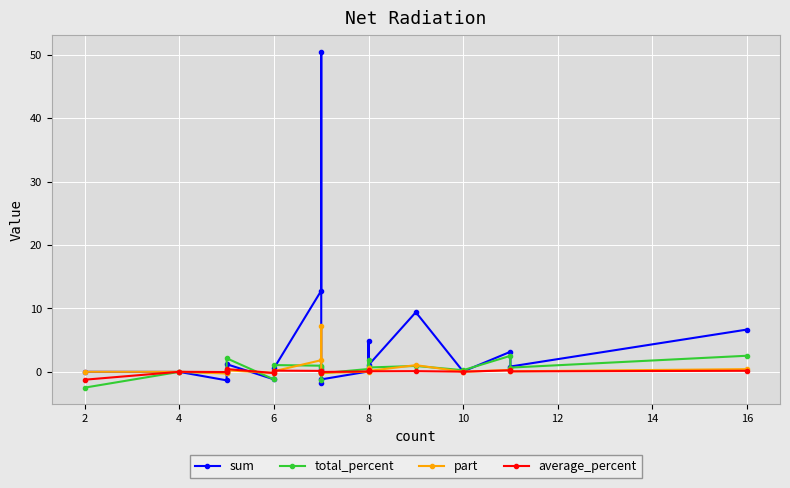

How many intersections are there between sum and total_percent?

8